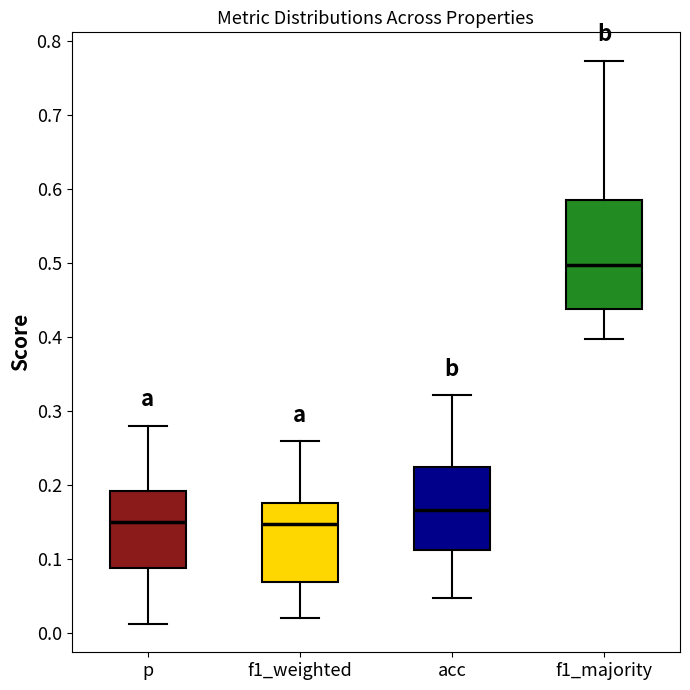

Reading left to right, transcribe this box plot: for each box, give where its median line is, the range the box spans, and where its two whiskers end, as read against the y-axis. The values are not printed on the chart, so give them approximately, as read against the axis.

p: median 0.15, box 0.09 to 0.19, whiskers 0.01 to 0.28
f1_weighted: median 0.15, box 0.07 to 0.17, whiskers 0.02 to 0.26
acc: median 0.17, box 0.11 to 0.22, whiskers 0.05 to 0.32
f1_majority: median 0.50, box 0.44 to 0.58, whiskers 0.40 to 0.77